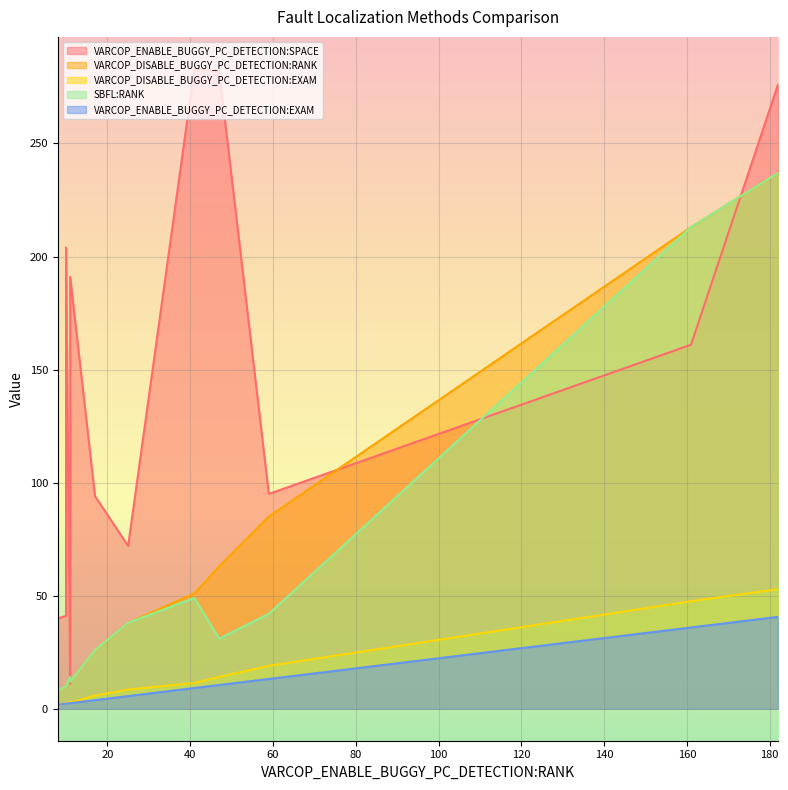

What is the total value across all series at 161?

670.5